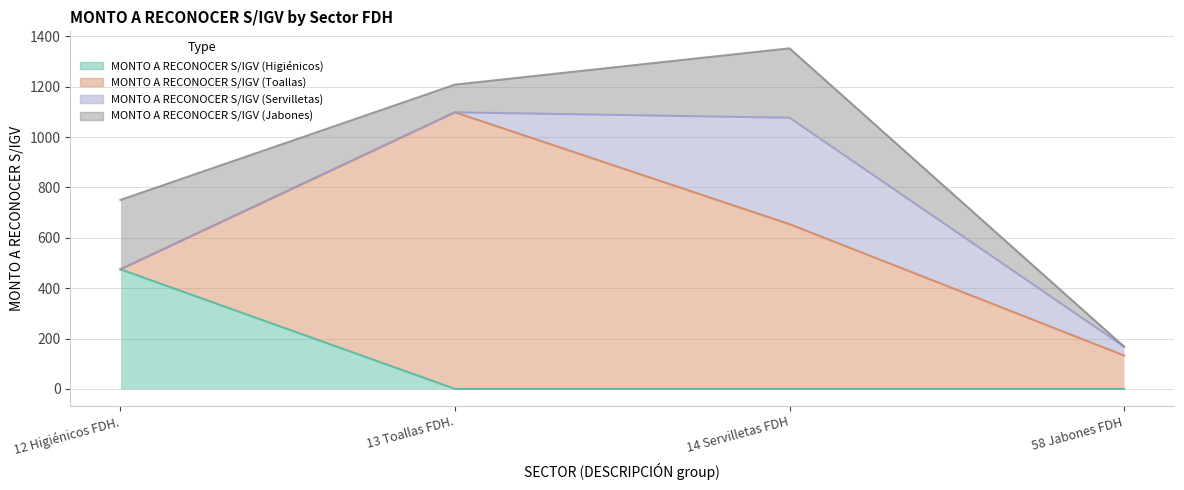

How many values in the MONTO A RECONOCER S/IGV (Servilletas) series are below 35?

2